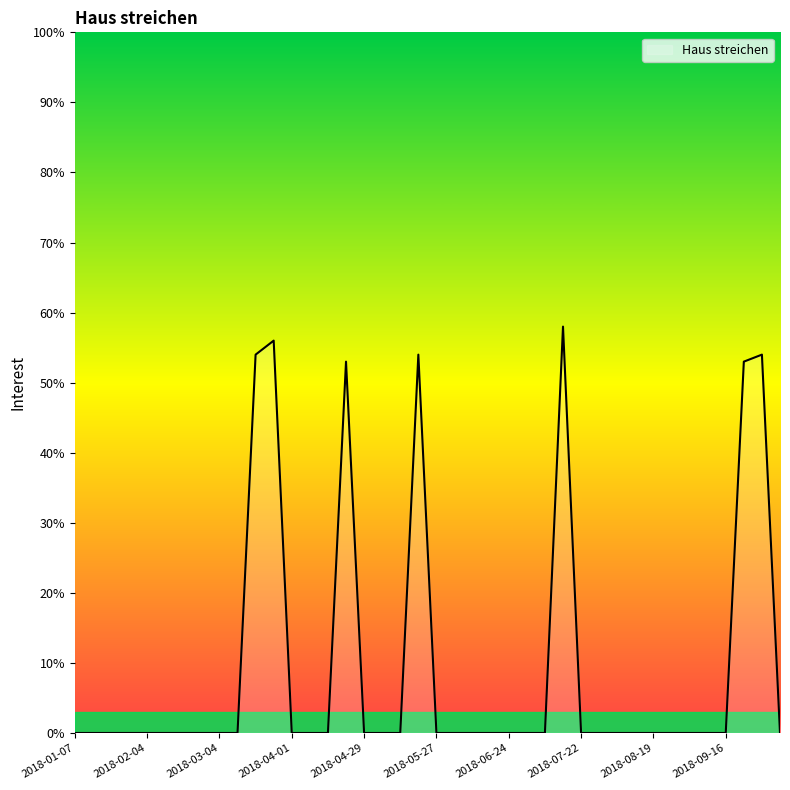

What is the maximum value shown in the chart?

58